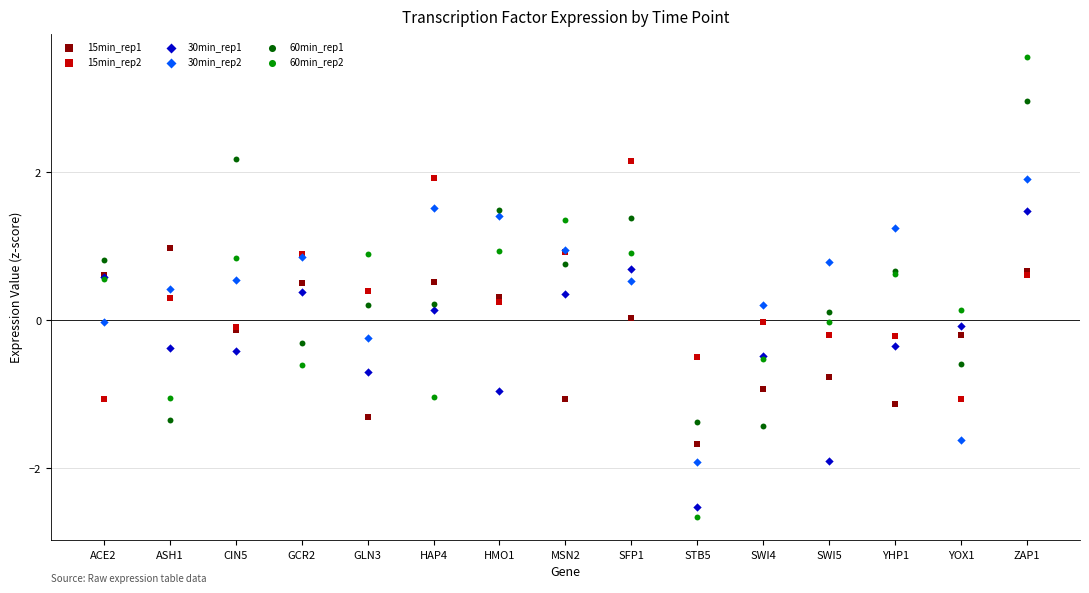

Which series reaches the maximum Y coordinate?

60min_rep2